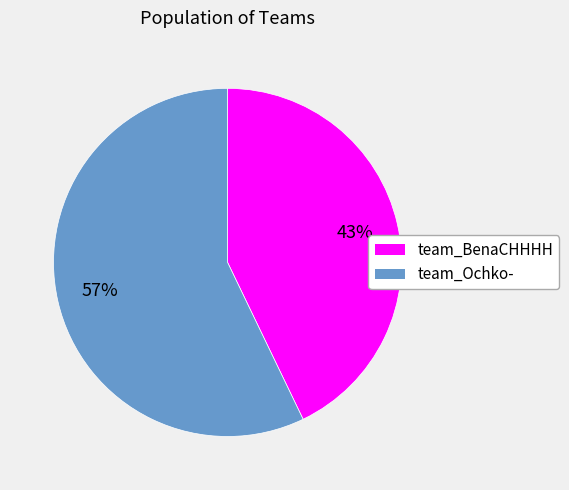

Do team_BenaCHHHH and team_Ochko- together represent more than half of the pie?

Yes